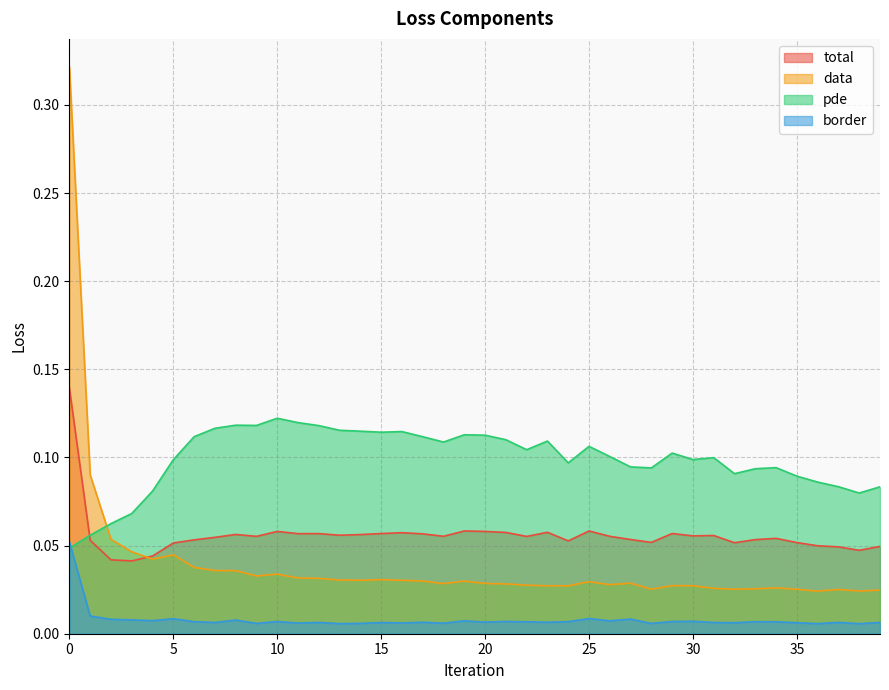

Reading left to right, extract all data points from this chart.

total: 0=0.1	1=0.1	2=0.0	3=0.0	4=0.0	5=0.1	6=0.1	7=0.1	8=0.1	9=0.1	10=0.1	11=0.1	12=0.1	13=0.1	14=0.1	15=0.1	16=0.1	17=0.1	18=0.1	19=0.1	20=0.1	21=0.1	22=0.1	23=0.1	24=0.1	25=0.1	26=0.1	27=0.1	28=0.1	29=0.1	30=0.1	31=0.1	32=0.1	33=0.1	34=0.1	35=0.1	36=0.0	37=0.0	38=0.0	39=0.0
data: 0=0.3	1=0.1	2=0.1	3=0.0	4=0.0	5=0.0	6=0.0	7=0.0	8=0.0	9=0.0	10=0.0	11=0.0	12=0.0	13=0.0	14=0.0	15=0.0	16=0.0	17=0.0	18=0.0	19=0.0	20=0.0	21=0.0	22=0.0	23=0.0	24=0.0	25=0.0	26=0.0	27=0.0	28=0.0	29=0.0	30=0.0	31=0.0	32=0.0	33=0.0	34=0.0	35=0.0	36=0.0	37=0.0	38=0.0	39=0.0
pde: 0=0.0	1=0.1	2=0.1	3=0.1	4=0.1	5=0.1	6=0.1	7=0.1	8=0.1	9=0.1	10=0.1	11=0.1	12=0.1	13=0.1	14=0.1	15=0.1	16=0.1	17=0.1	18=0.1	19=0.1	20=0.1	21=0.1	22=0.1	23=0.1	24=0.1	25=0.1	26=0.1	27=0.1	28=0.1	29=0.1	30=0.1	31=0.1	32=0.1	33=0.1	34=0.1	35=0.1	36=0.1	37=0.1	38=0.1	39=0.1
border: 0=0.1	1=0.0	2=0.0	3=0.0	4=0.0	5=0.0	6=0.0	7=0.0	8=0.0	9=0.0	10=0.0	11=0.0	12=0.0	13=0.0	14=0.0	15=0.0	16=0.0	17=0.0	18=0.0	19=0.0	20=0.0	21=0.0	22=0.0	23=0.0	24=0.0	25=0.0	26=0.0	27=0.0	28=0.0	29=0.0	30=0.0	31=0.0	32=0.0	33=0.0	34=0.0	35=0.0	36=0.0	37=0.0	38=0.0	39=0.0